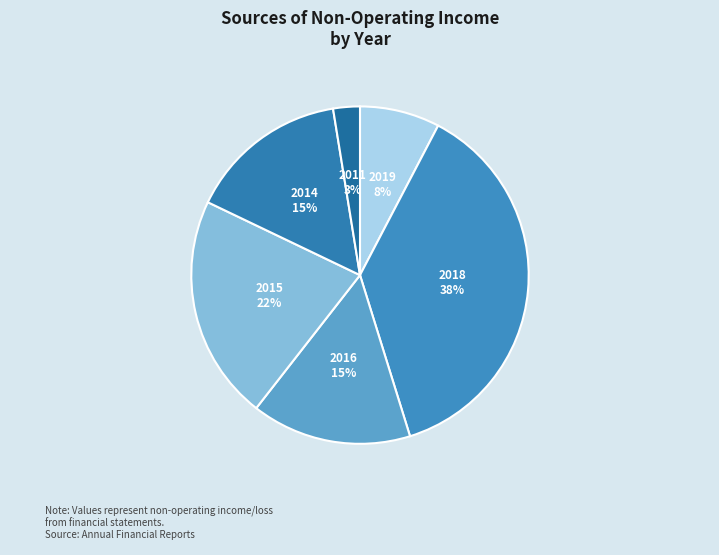

Which category has the smallest portion of the pie?

2017